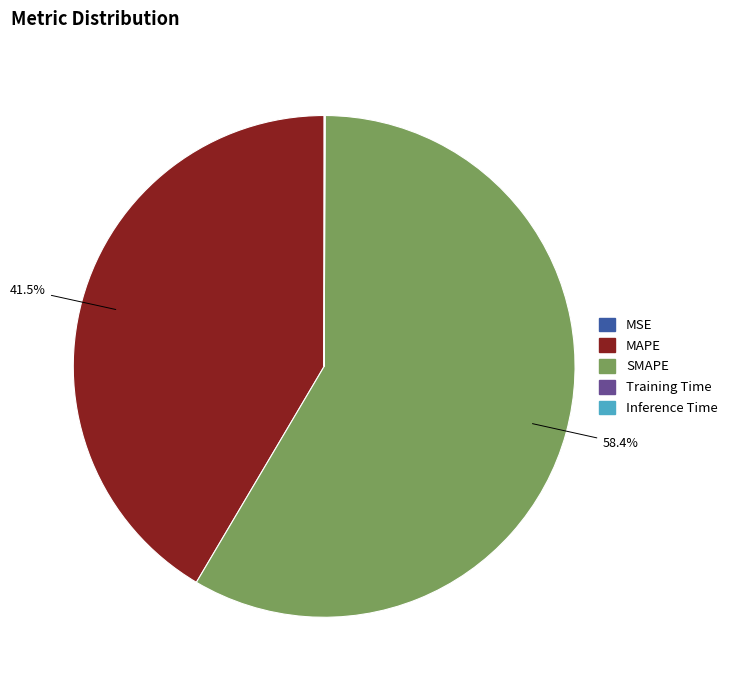

The SMAPE slice represents 49% of the pie. True or false?

False